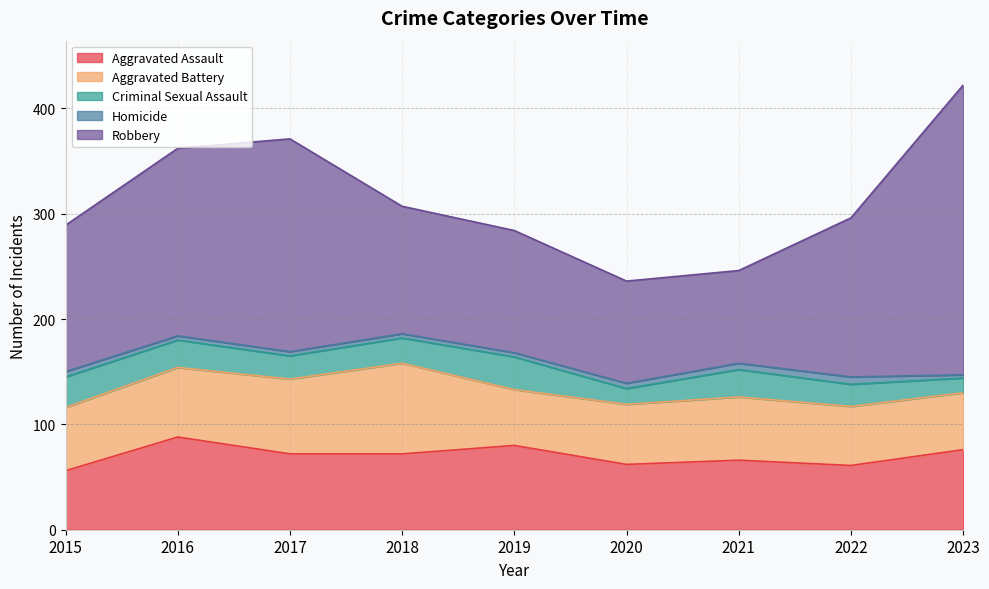

What is the smallest value displayed?

3